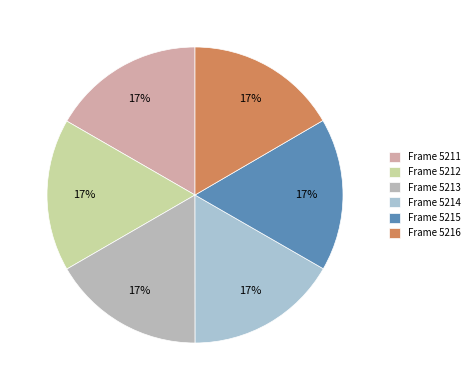

The Frame 5212 slice represents 7% of the pie. True or false?

False